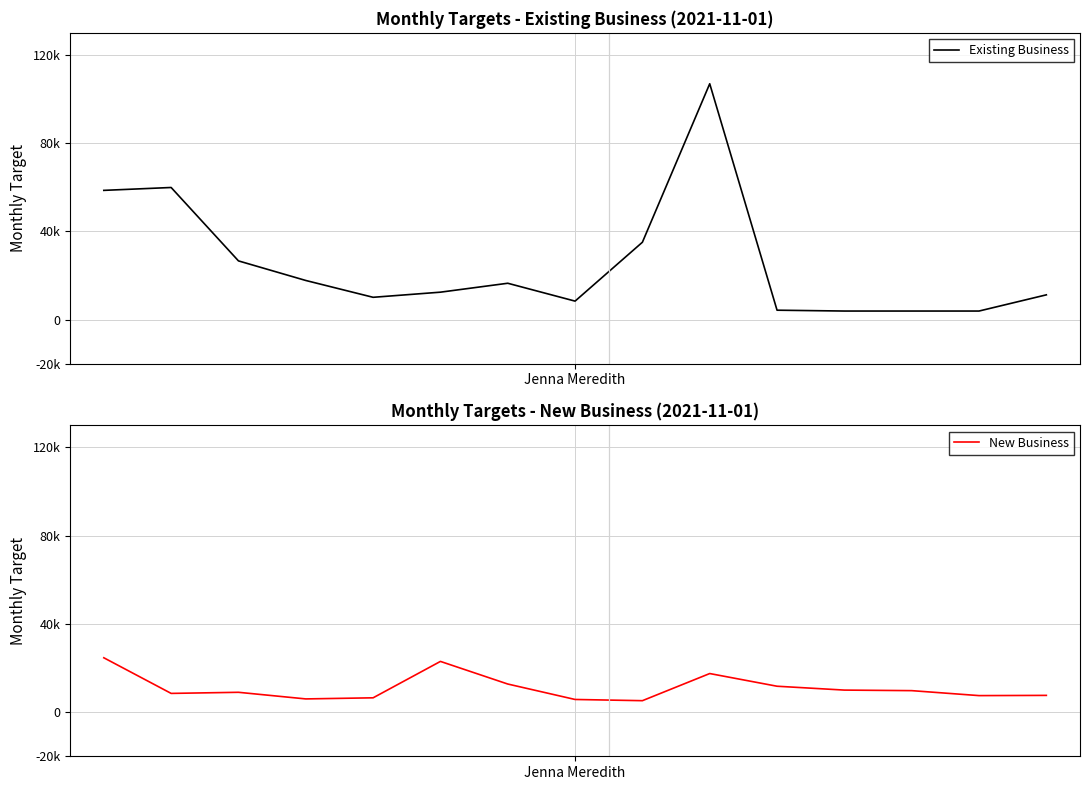

Reading left to right, transcribe all the data shown in this chart.

Existing Business: 58600	59906	26636	17757	10131	12456	16500	8401	35091	106928	4288	3904	3904	3904	11246
New Business: 24650	8500	9000	6000	6500	23000	12750	5750	5200	17500	11750	10000	9750	7500	7600